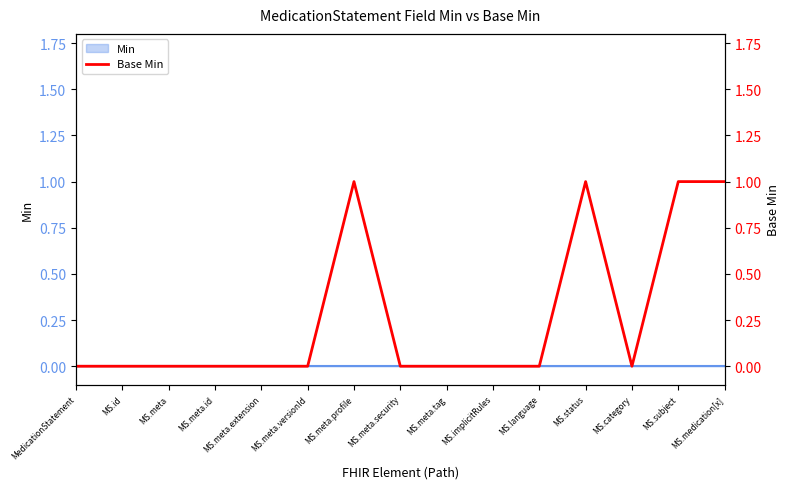

At which category does the chart reach its peak across all series?

MS.meta.profile